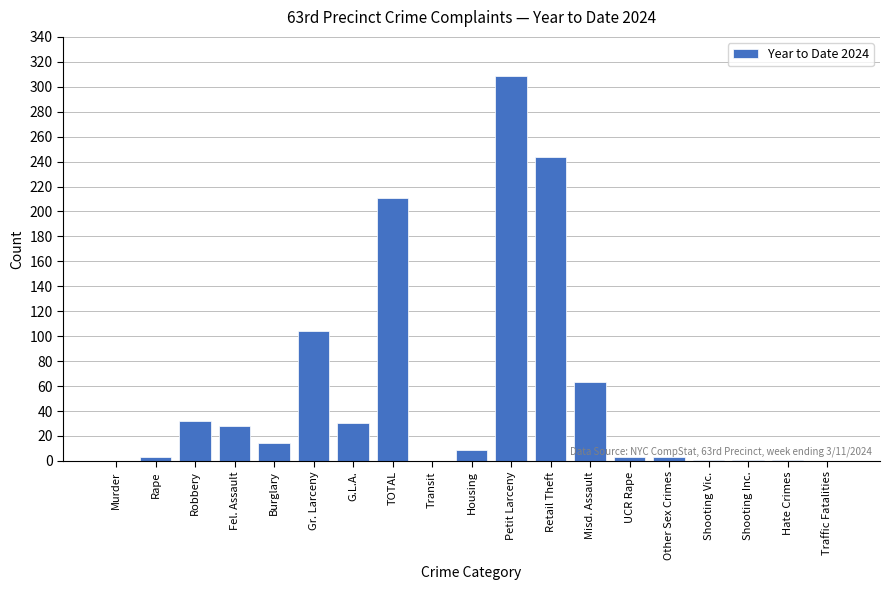

What is the sum of the values at Fel. Assault and Murder?

28